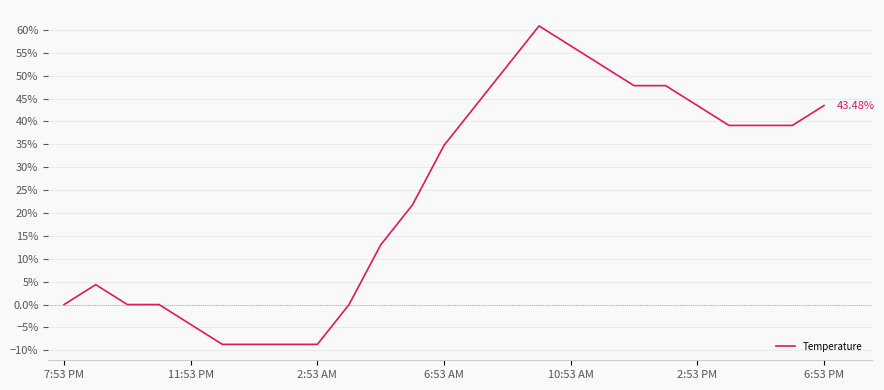

What is the difference between the maximum and minimum values?

69.6